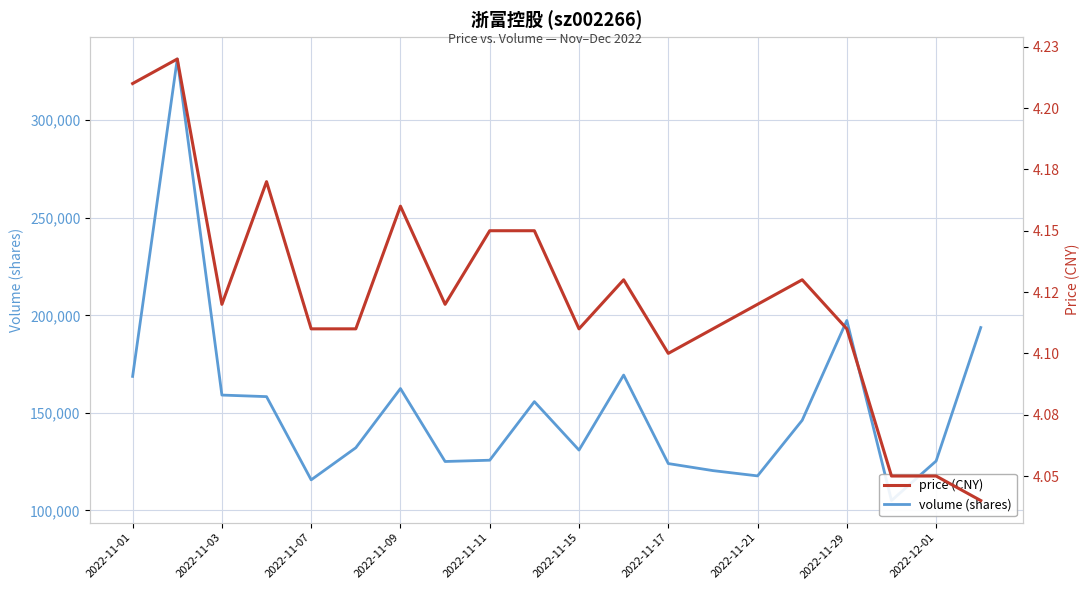

At how many categories does at least one series exceed 203582?

1